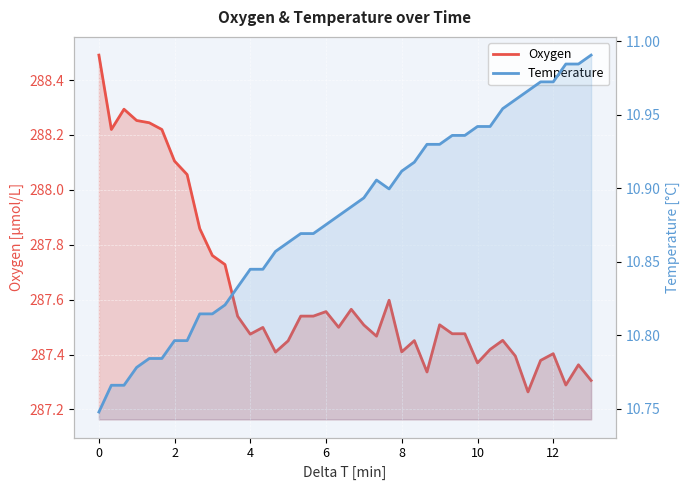

The value of Temperature at 0 is 10.8. True or false?

True